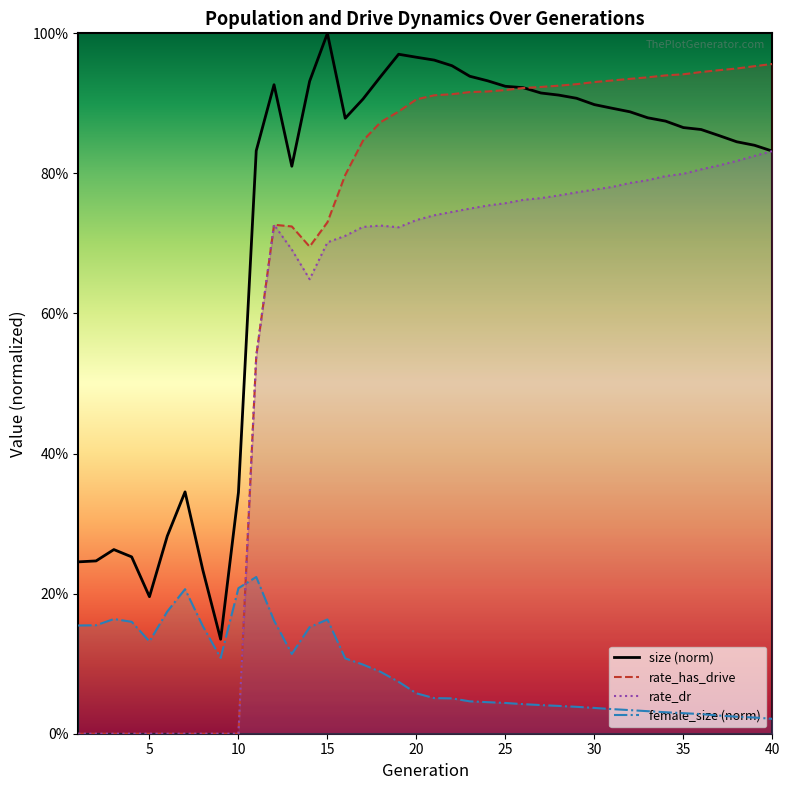

At which category is the sum across all series the highest?

21